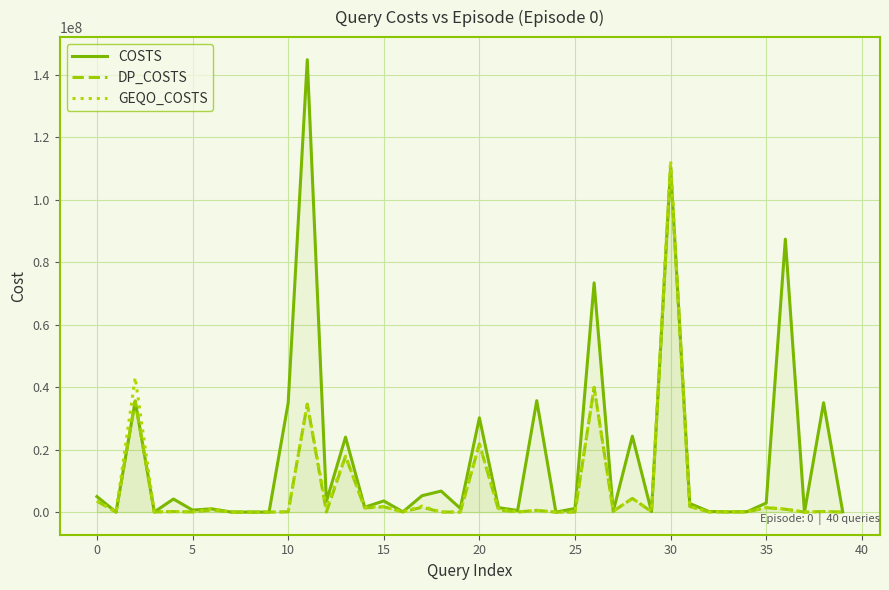

Which has a higher value, 10 or 26?

26